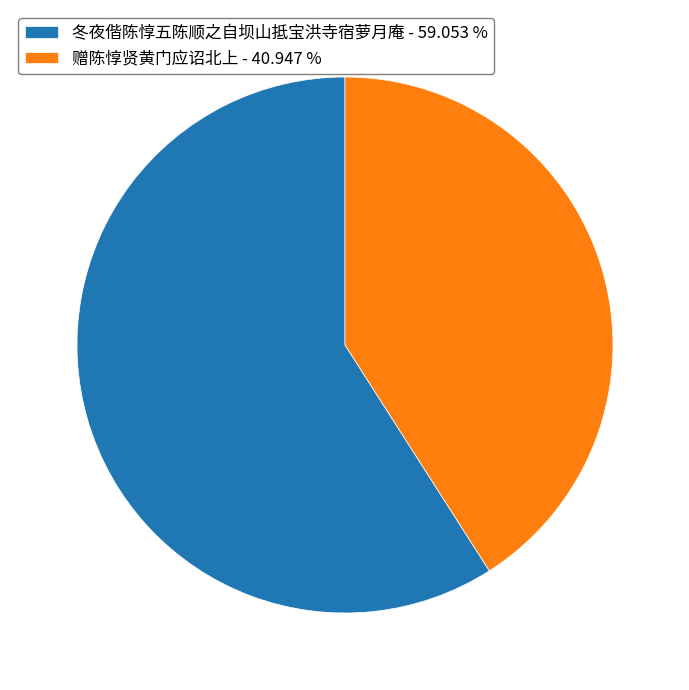

Which slice is the smallest?

赠陈惇贤黄门应诏北上